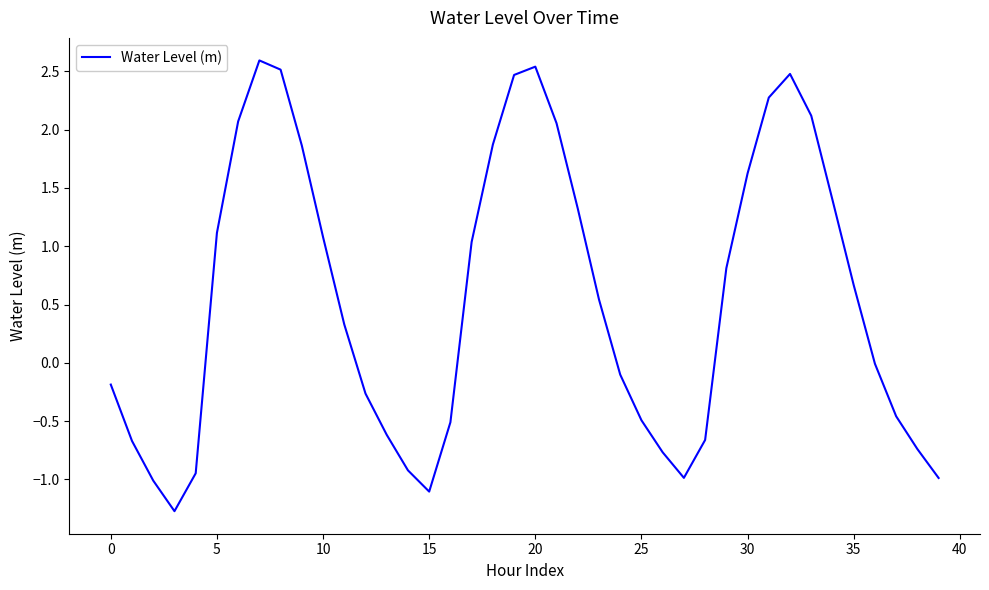

What is the average value?

0.6